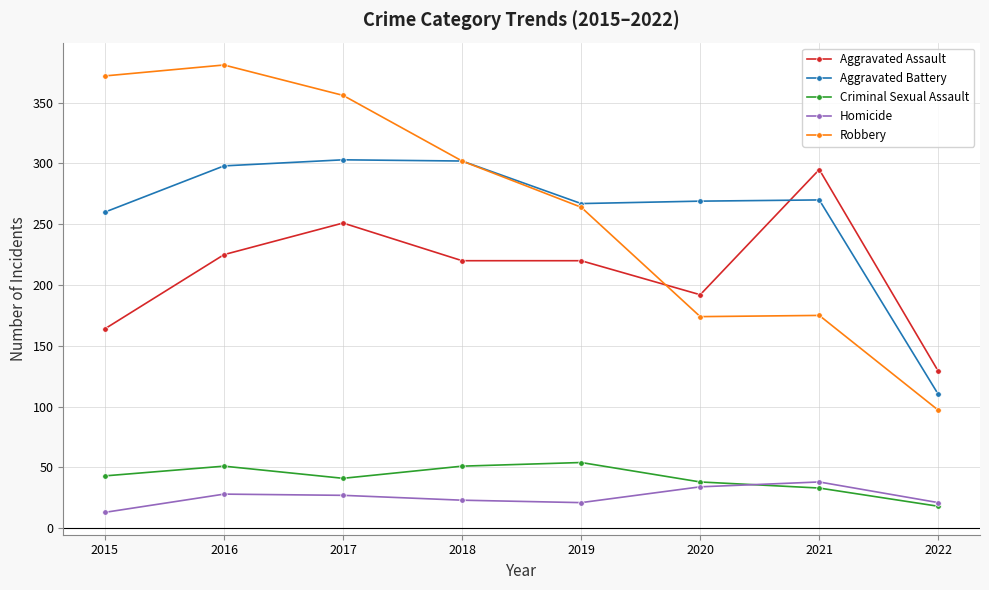

Rank the series by their maximum value, from highest to lowest.

Robbery, Aggravated Battery, Aggravated Assault, Criminal Sexual Assault, Homicide